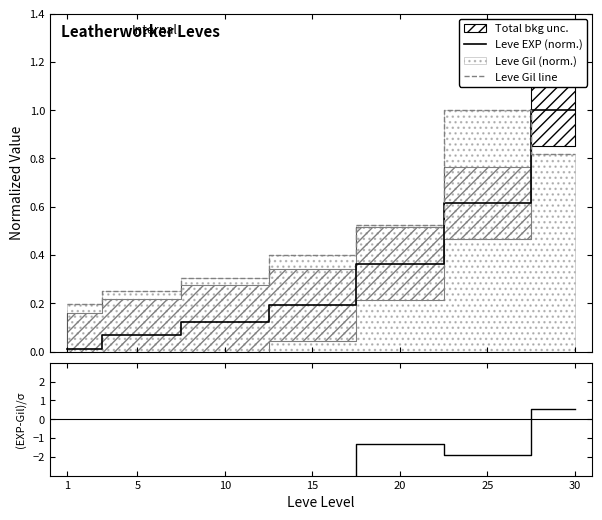

What is the approximate value of Leve Gil line at 25?

1.0